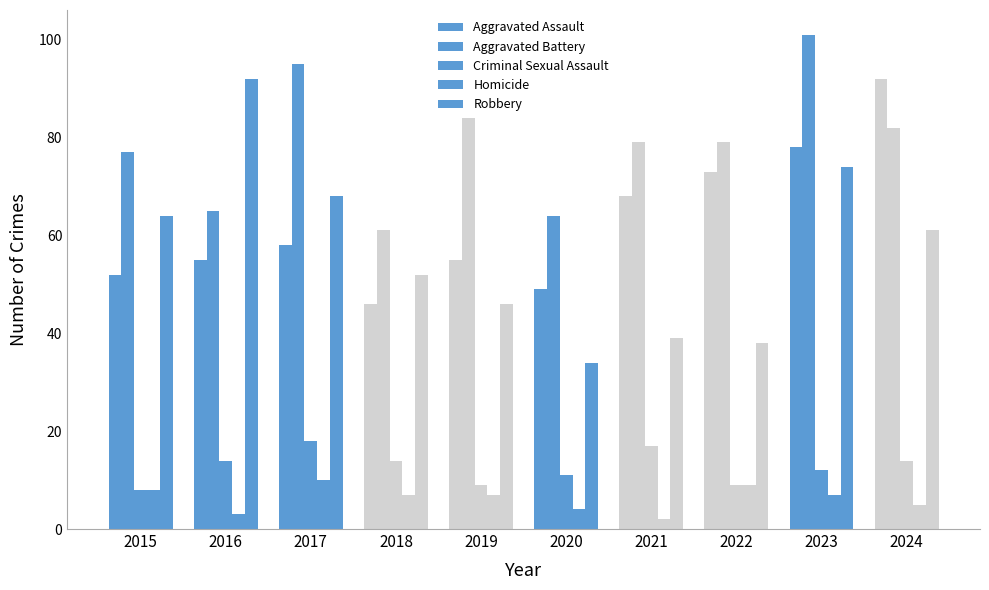

What is the spread (max minus min) of values at 2017?

85